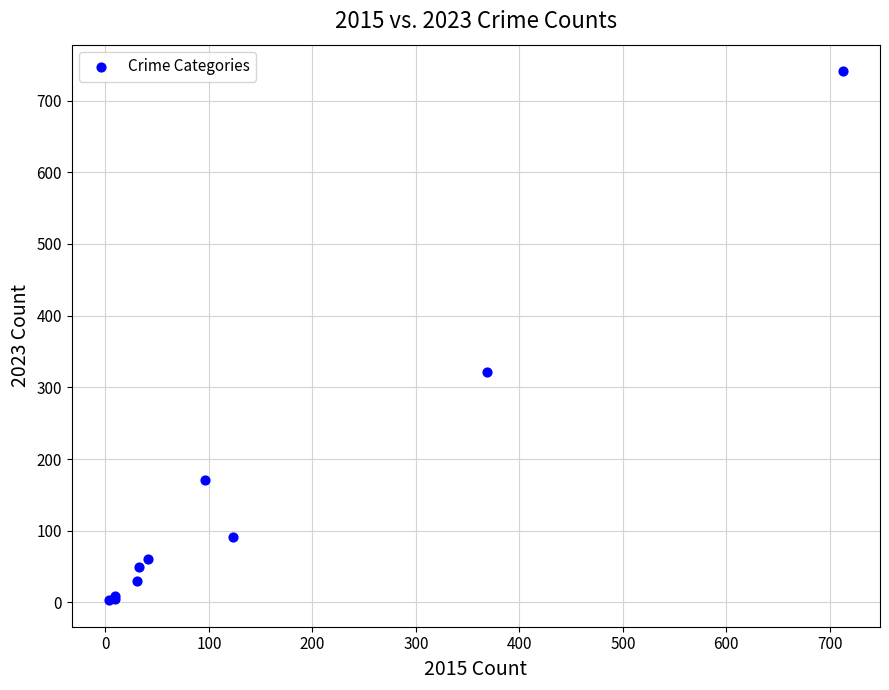

What Y value in the scatter plot is closest to 372?

321